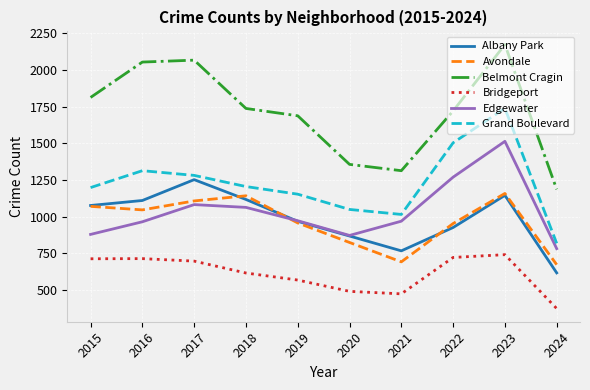

At which category does Avondale reach its first local valley?

2016